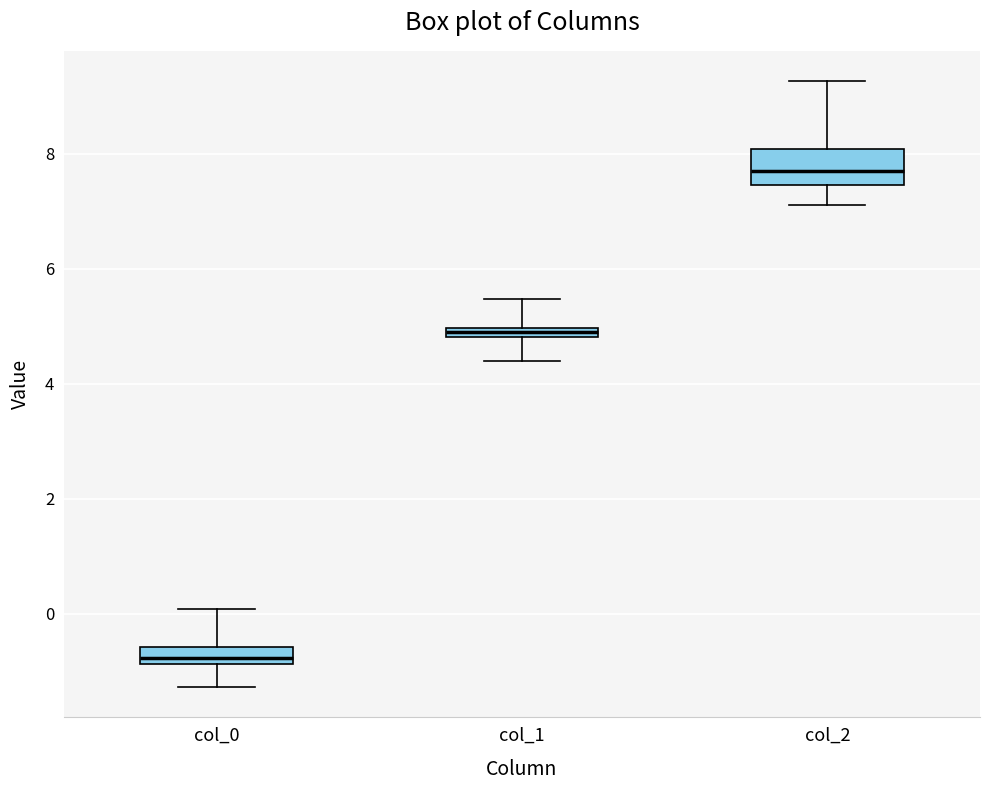

Where does the upper whisker of the box for col_0 end on the y-axis? The values are not printed on the chart, so give them approximately, as read against the axis.

0.0